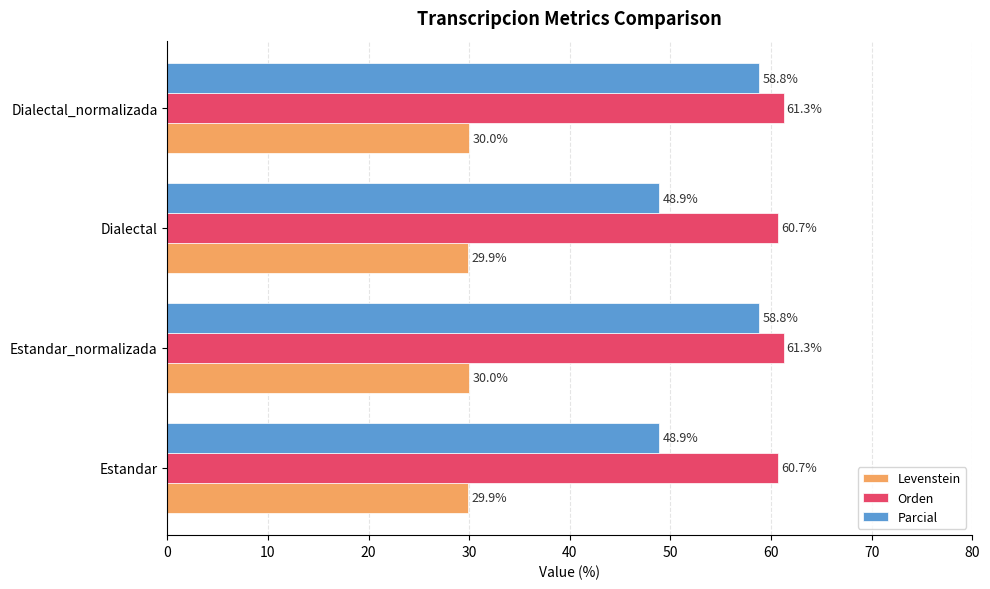

What is the maximum value shown in the chart?

61.3